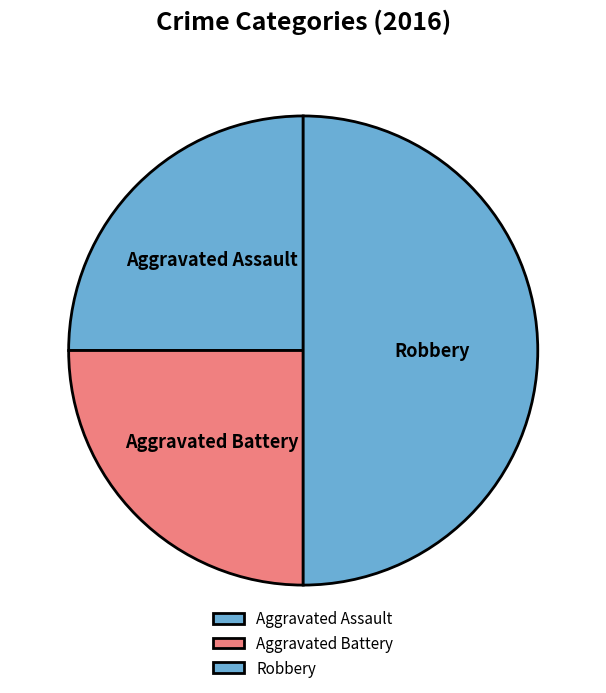

Does Aggravated Assault account for over 50% of the chart?

No